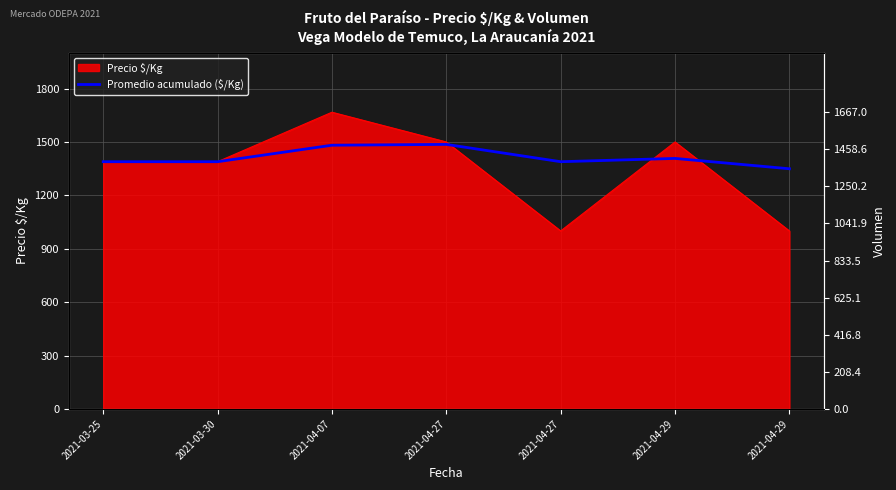

True or false: Volumen and Promedio acumulado ($/Kg) intersect in this chart.

False